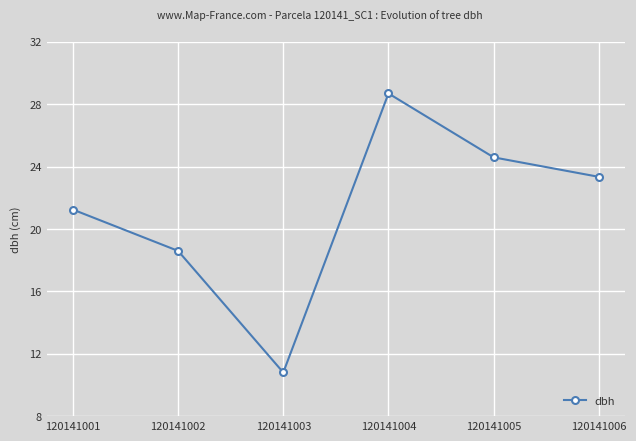

How many data points are above 23?

3